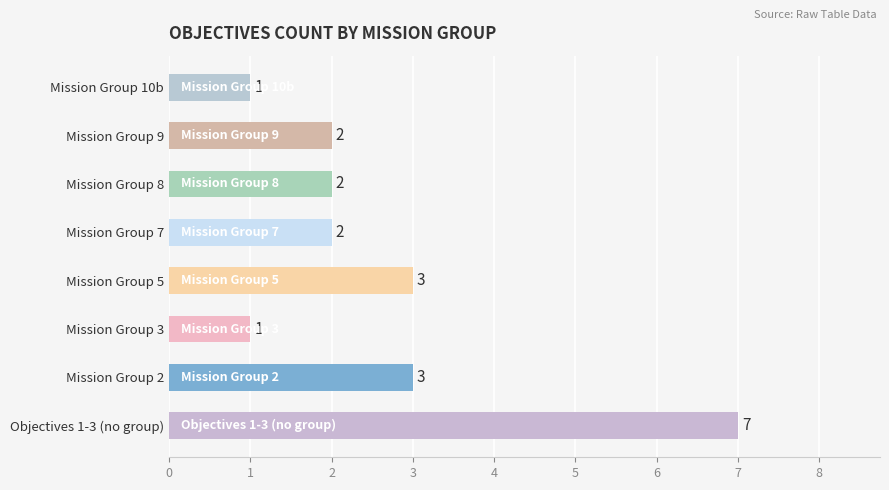

Reading bottom to top, what are all the values shown in this chart?

7	3	1	3	2	2	2	1